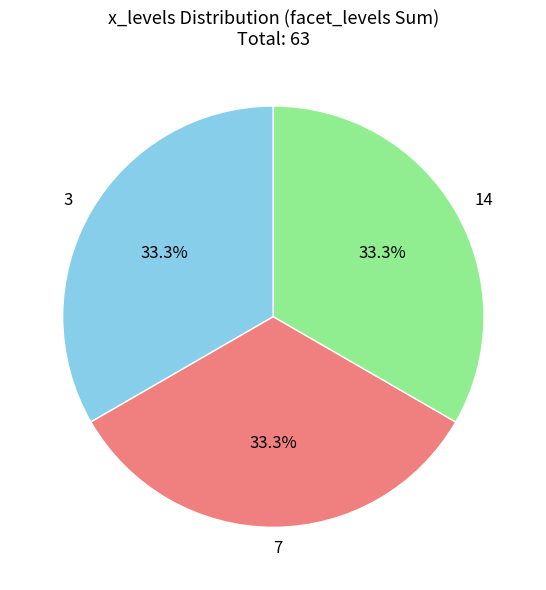

Approximately how many times larger is the value at 7 compared to 3?

1.0